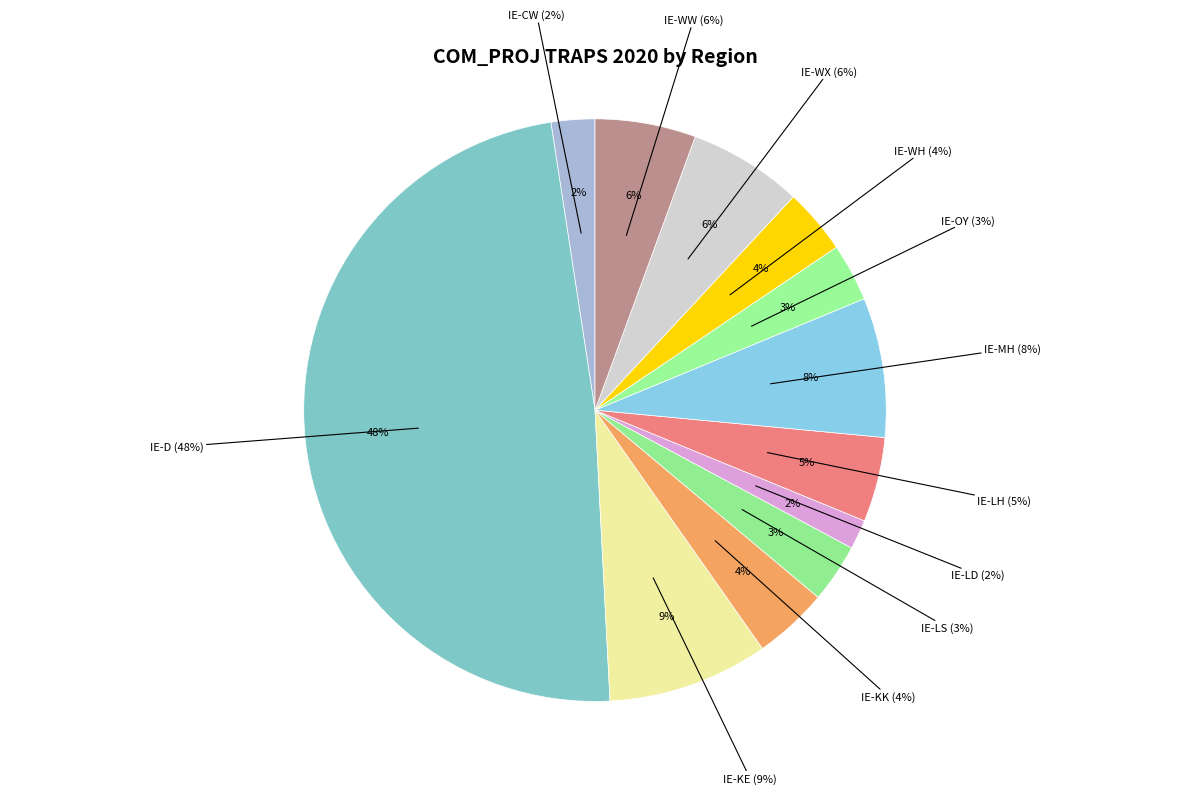

The IE-WW slice represents 6% of the pie. True or false?

True